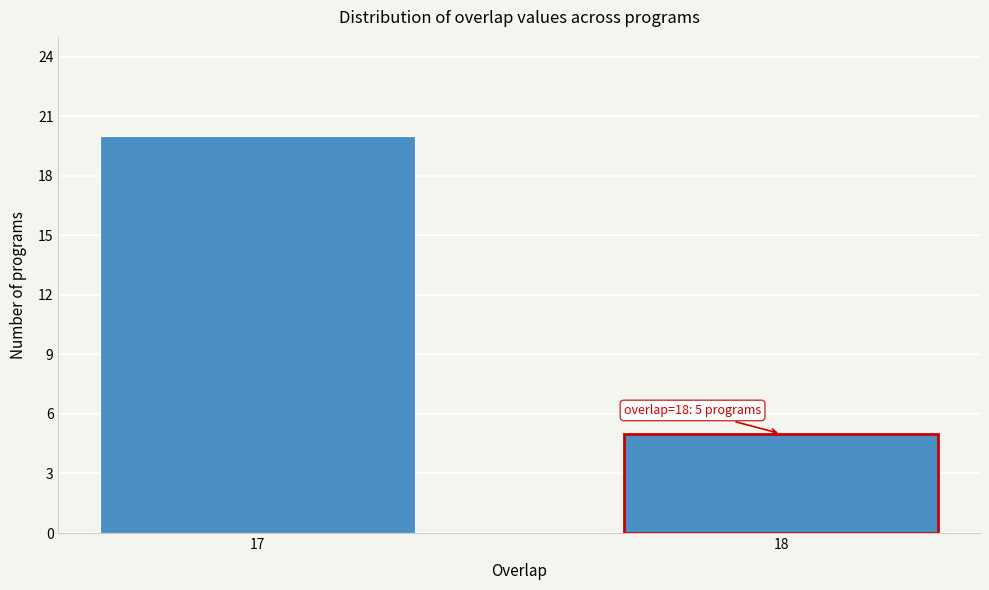

Reading left to right, transcribe all the data shown in this chart.

20	5